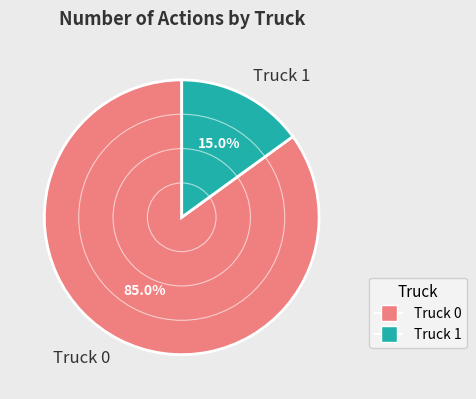

How many slices are in this pie chart?

2